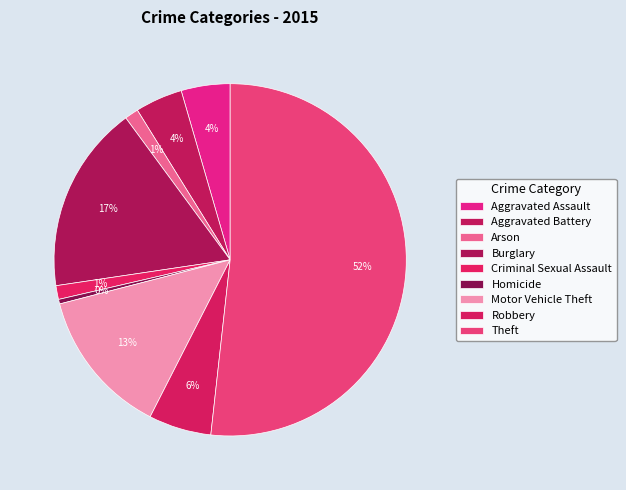

To the nearest percent, what is the difference between the Burglary and Aggravated Assault slice percentages?

13%